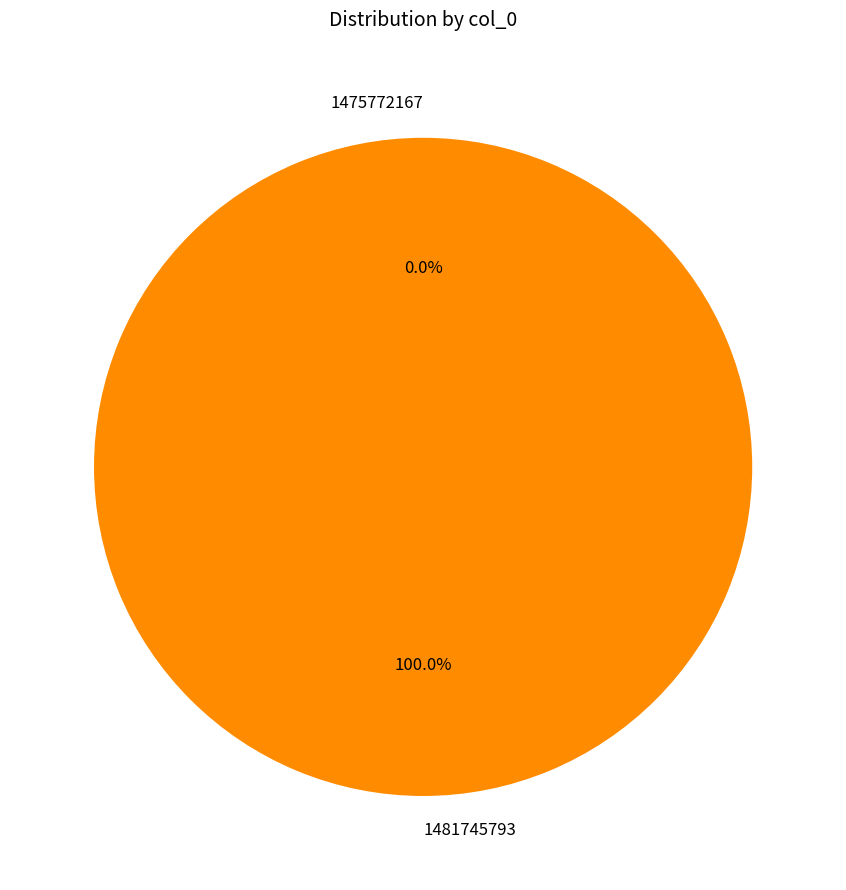

To the nearest percent, what is the difference between the largest and smallest slice percentages?

100%